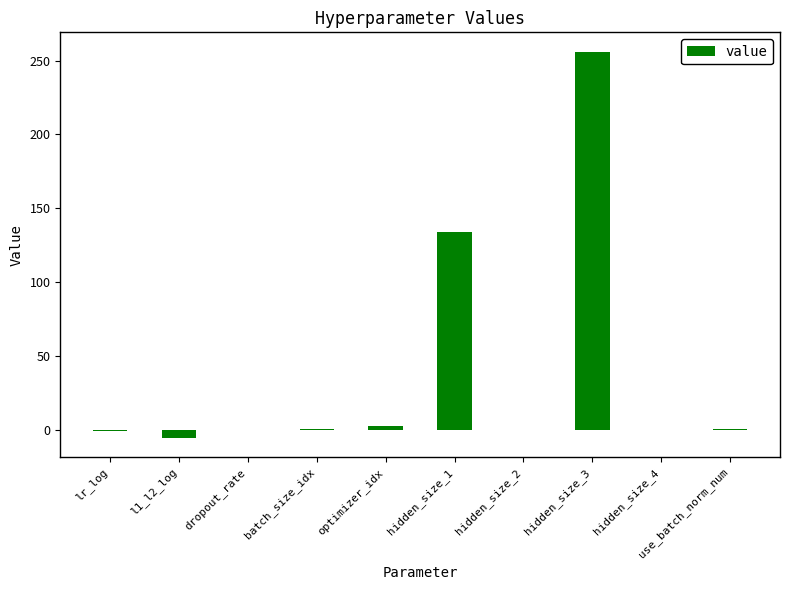

Between l1_l2_log and optimizer_idx, which is larger?

optimizer_idx